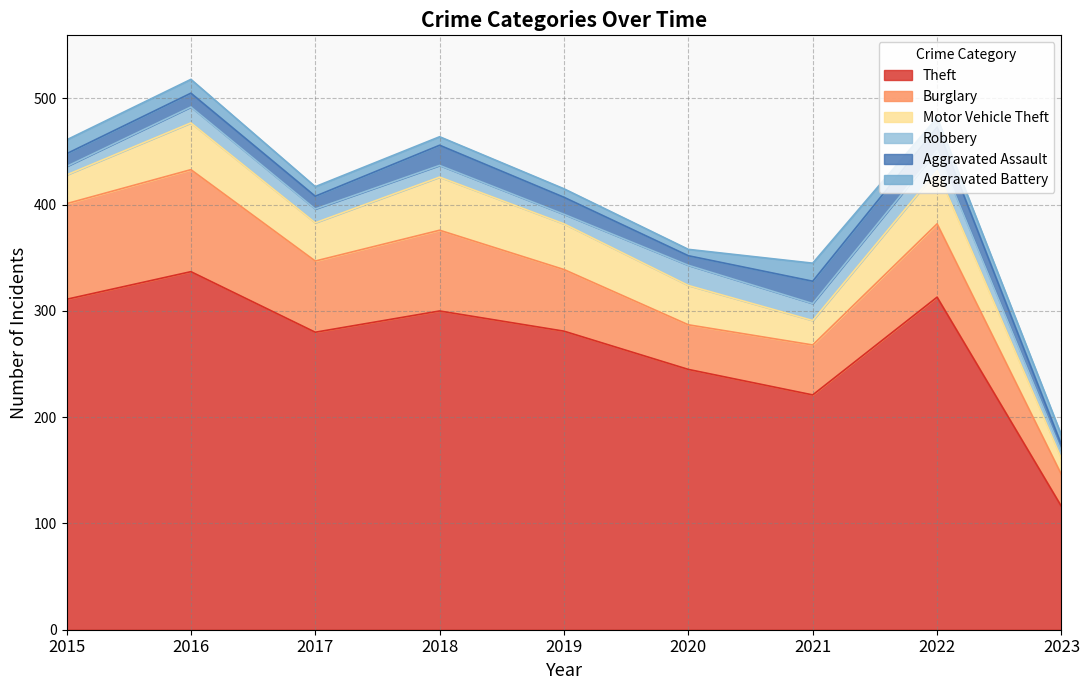

True or false: Burglary and Motor Vehicle Theft intersect in this chart.

False